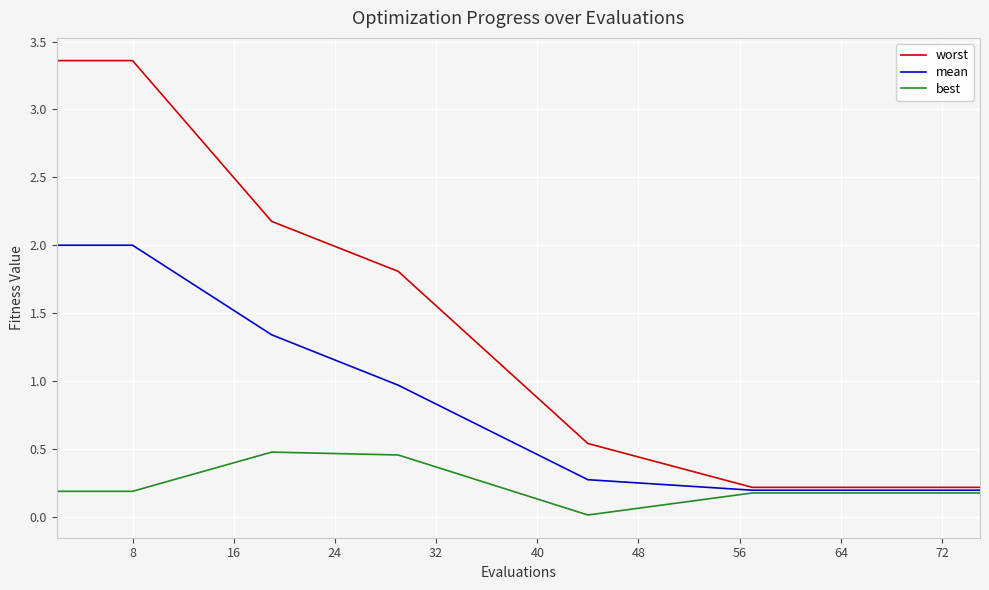

True or false: best and worst intersect in this chart.

False